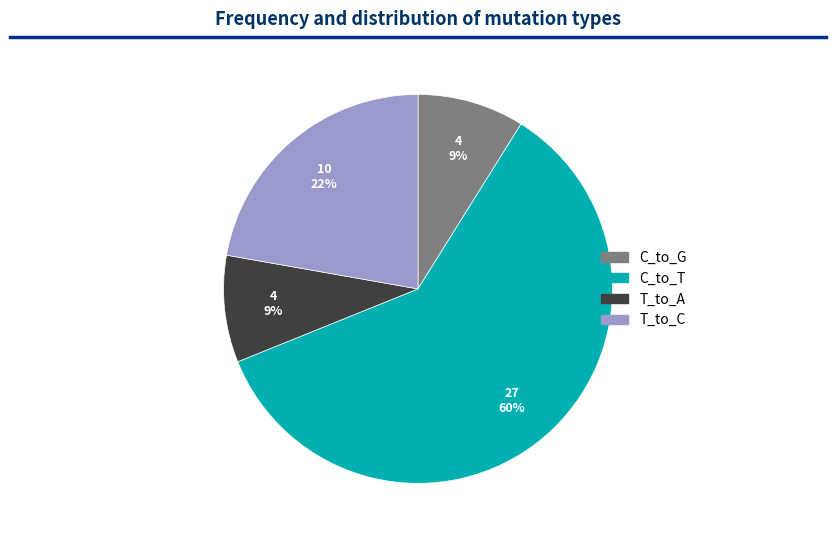

To the nearest percent, what is the difference between the largest and smallest slice percentages?

51%